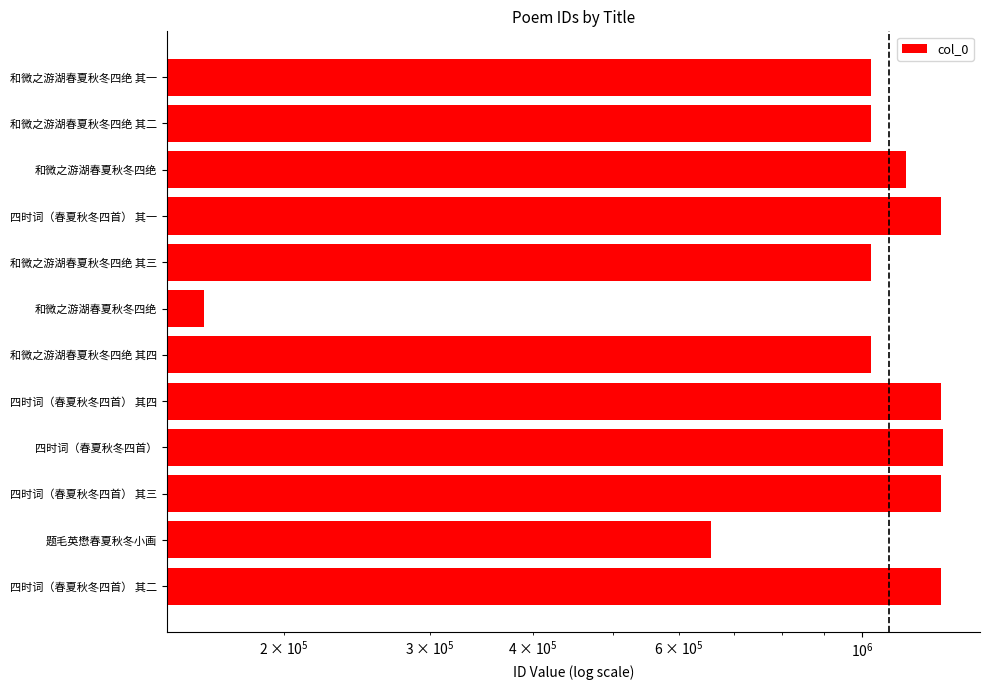

What is the difference between the second highest and second lowest values?

587602